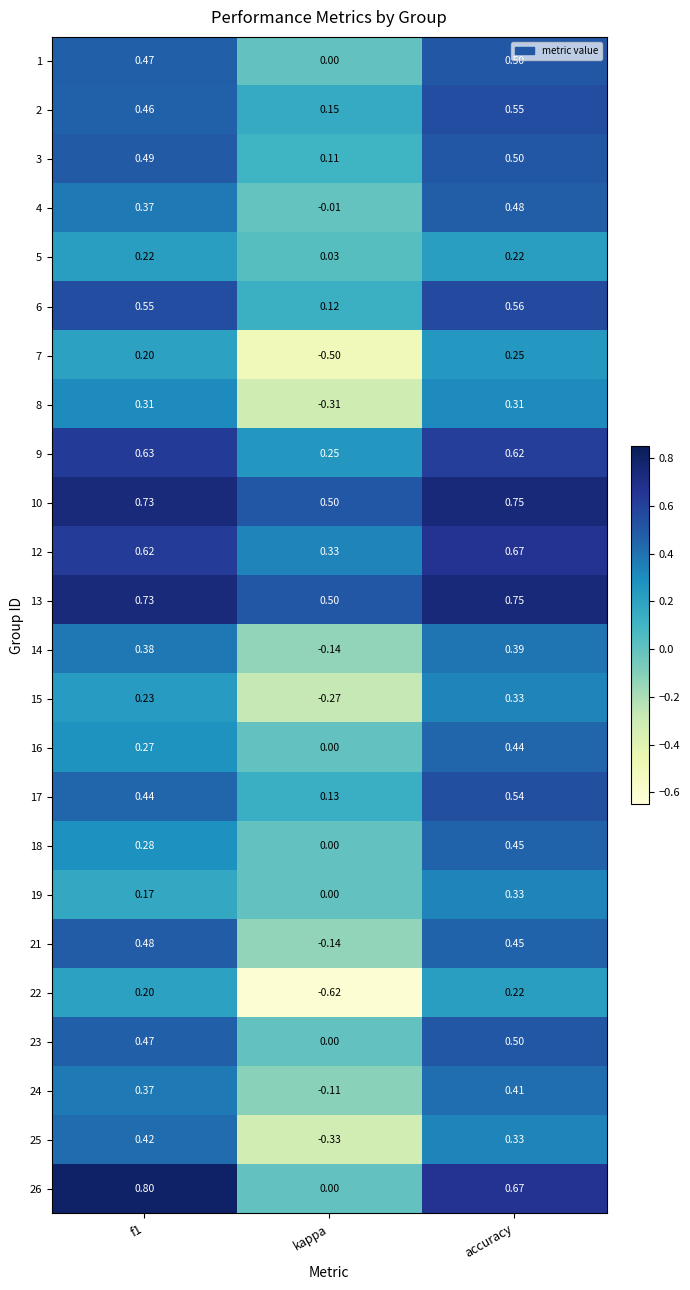

What is the total value across all series at f1?

10.3